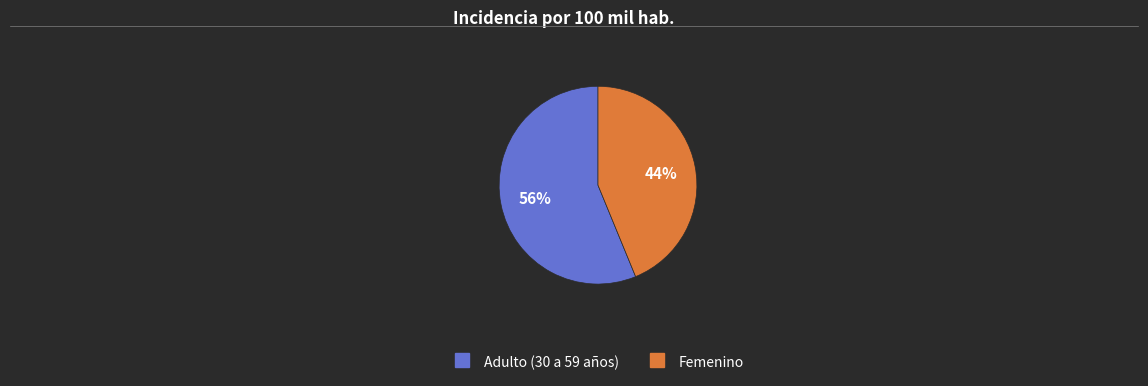

How many slices are in this pie chart?

2